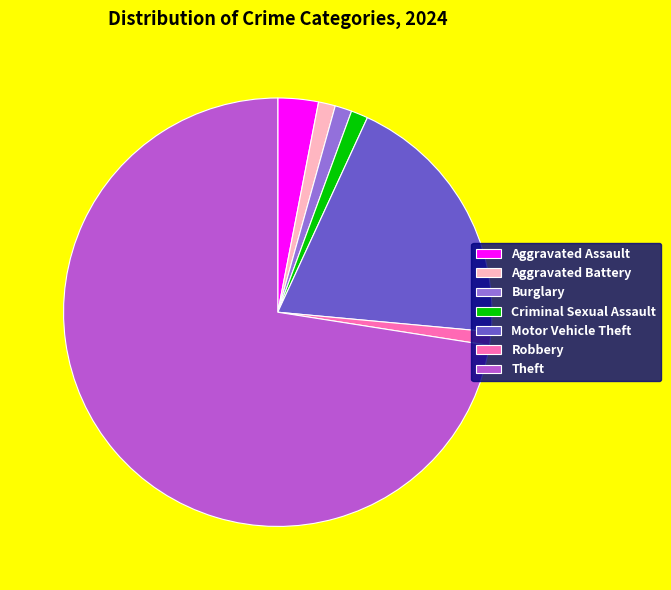

Count the number of slices in the pie.

7